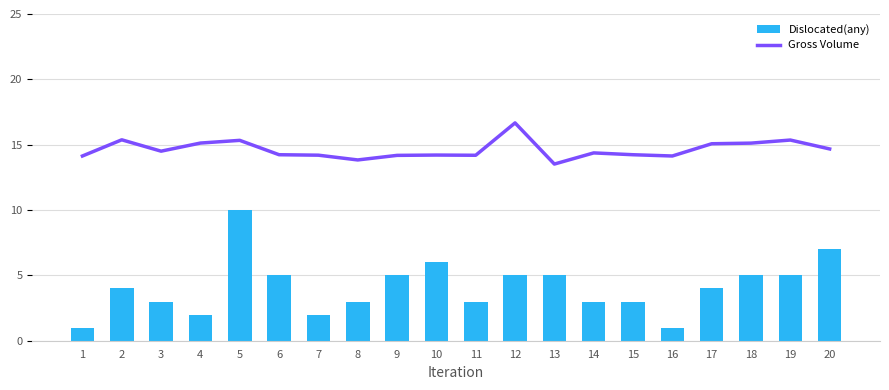

Reading left to right, extract all data points from this chart.

Dislocated(any): 1.0	4.0	3.0	2.0	10.0	5.0	2.0	3.0	5.0	6.0	3.0	5.0	5.0	3.0	3.0	1.0	4.0	5.0	5.0	7.0
Gross Volume: 14.0	15.3	14.4	15.0	15.2	14.1	14.1	13.7	14.1	14.1	14.1	16.6	13.4	14.3	14.1	14.0	15.0	15.0	15.3	14.6